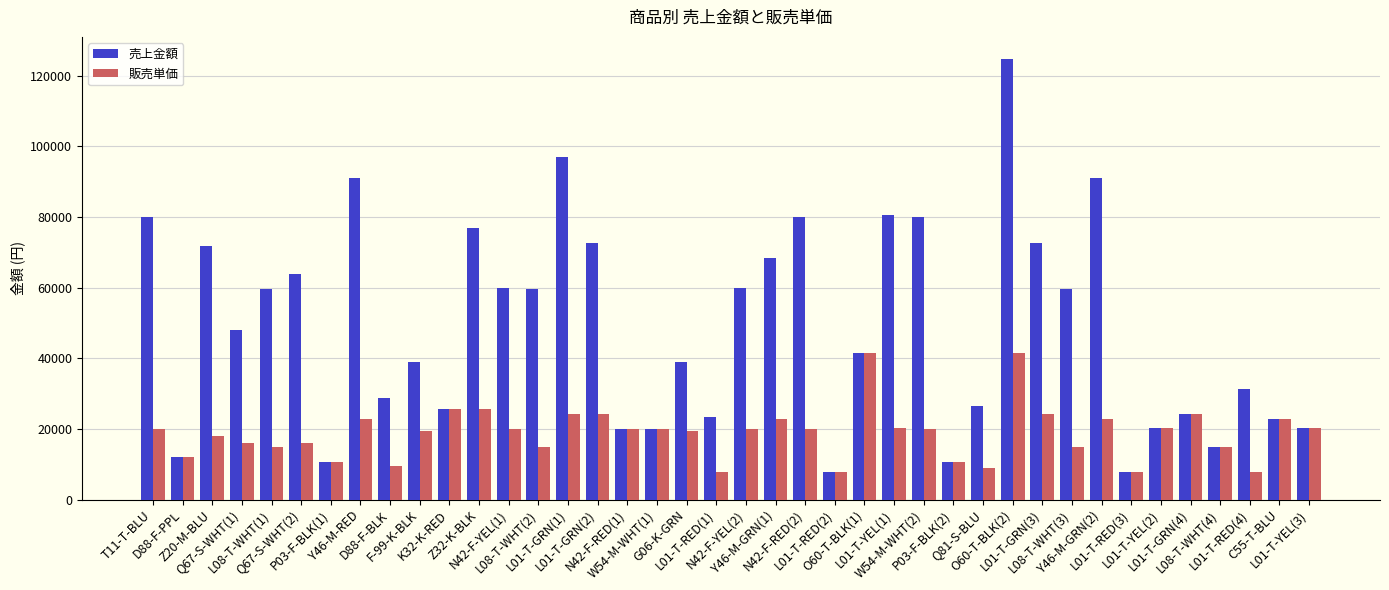

What is the total value across all series at N42-F-RED(1)?

40000